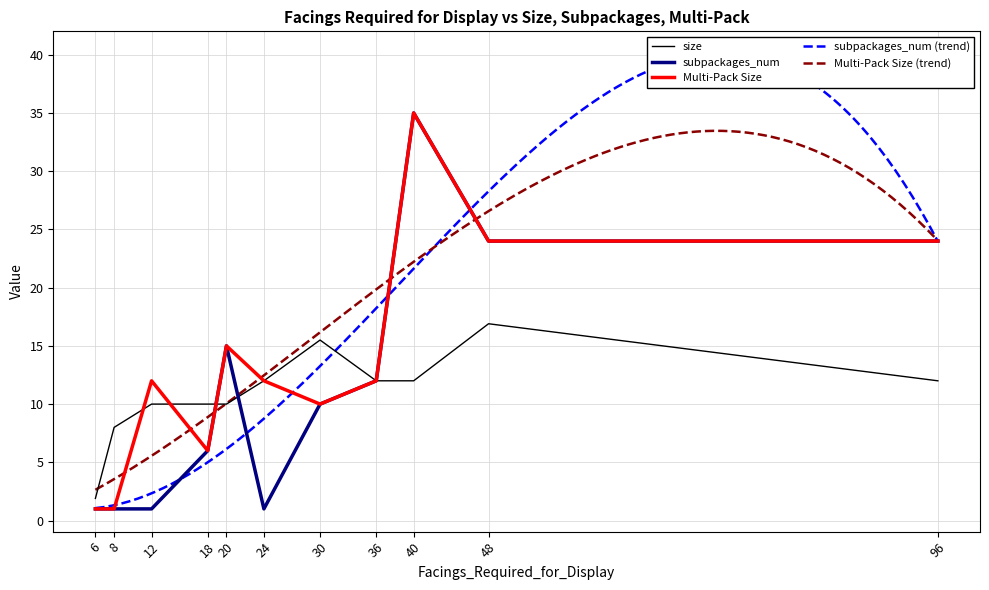

In size, how many points are higher than both neighbors (excluding endpoints)?

2